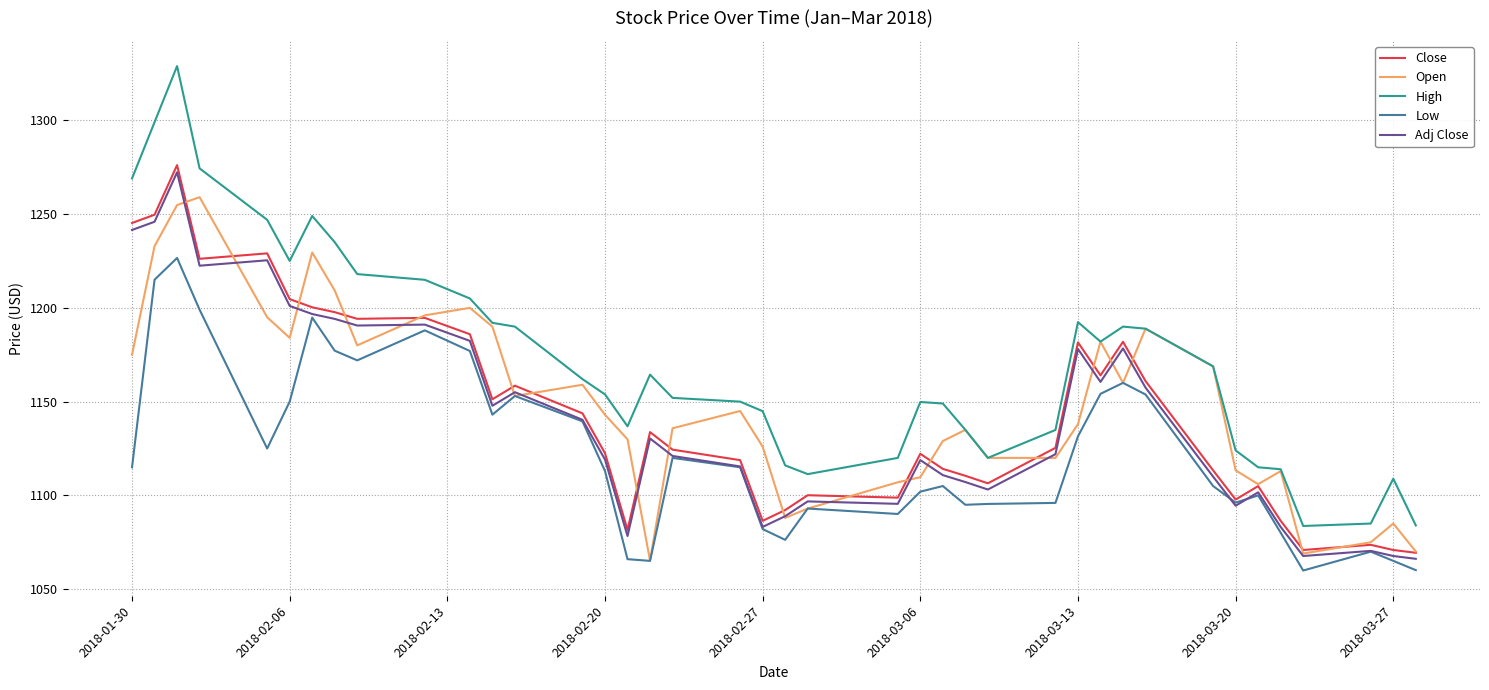

Which series has the largest total across all categories?

High